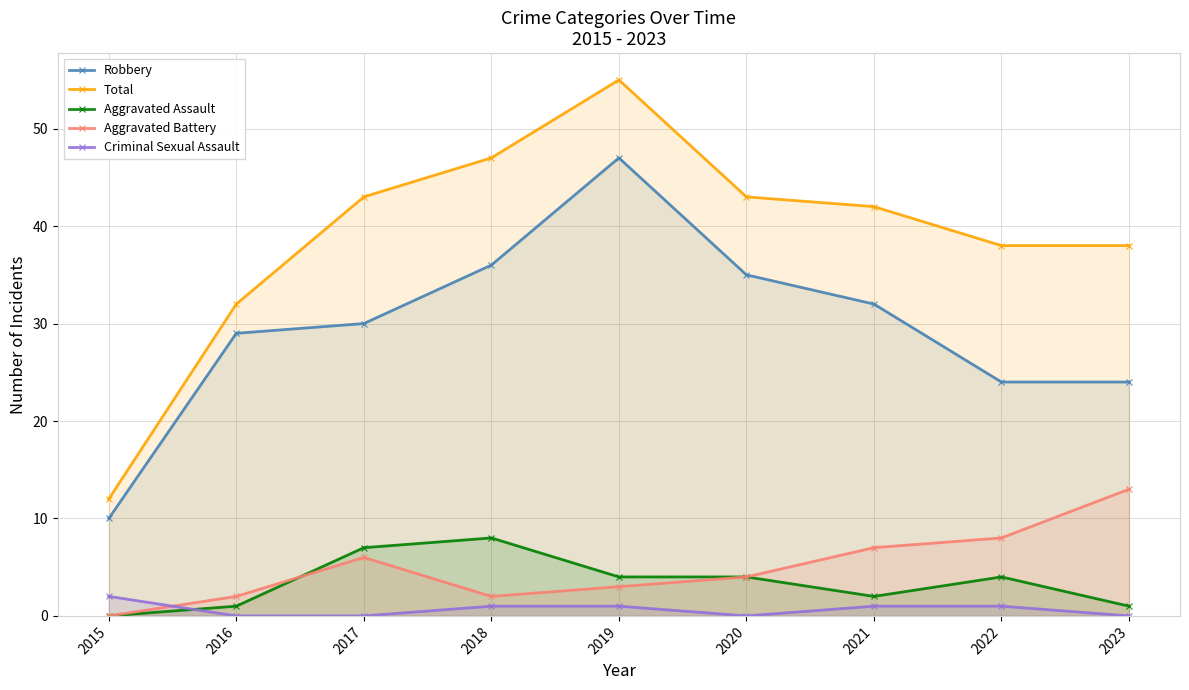

At which category does Aggravated Assault reach its first local valley?

2021